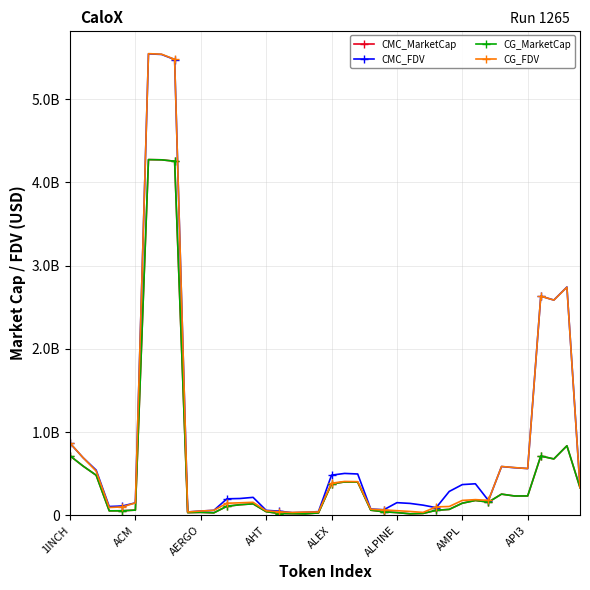

Does the chart display data point markers on the line(s)?

Yes